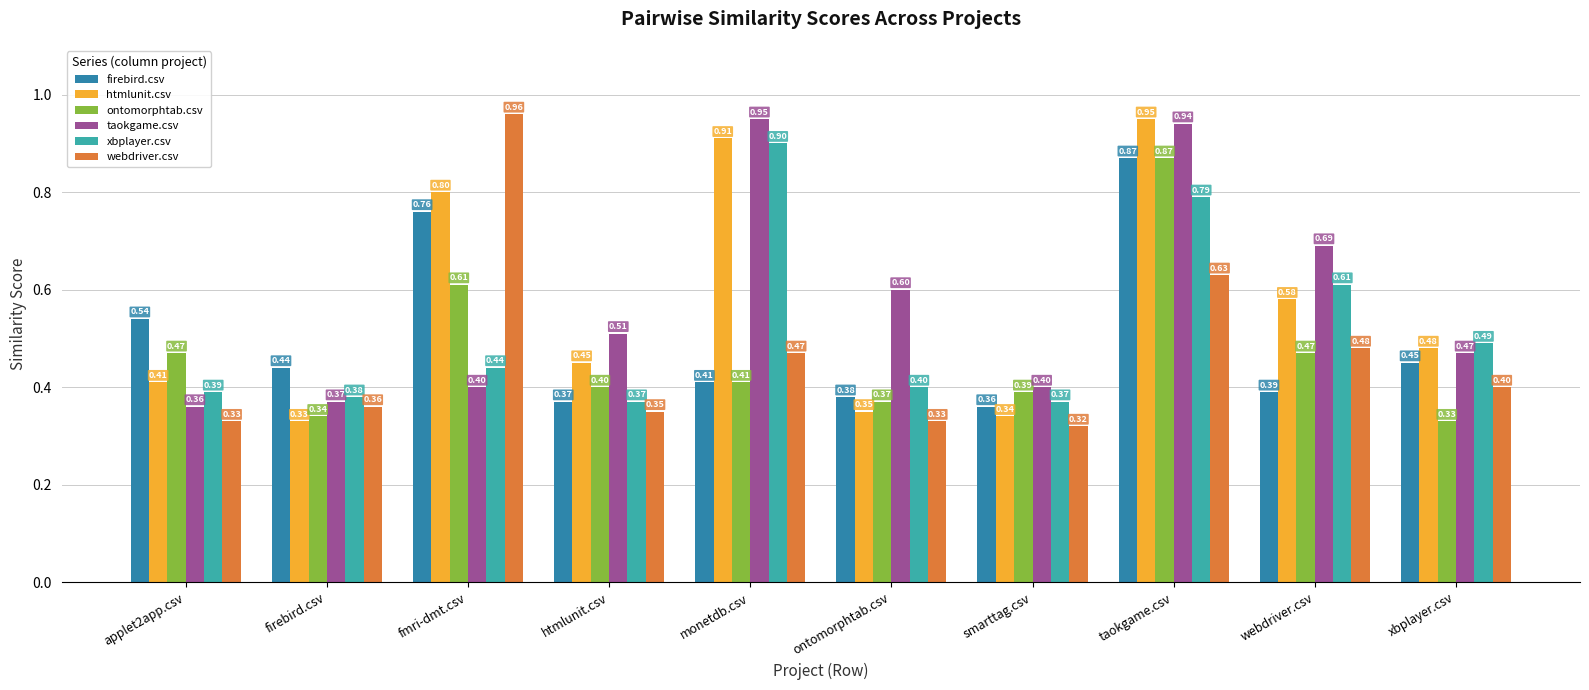

Is the value of htmlunit.csv at ontomorphtab.csv greater than the value of ontomorphtab.csv at webdriver.csv?

No